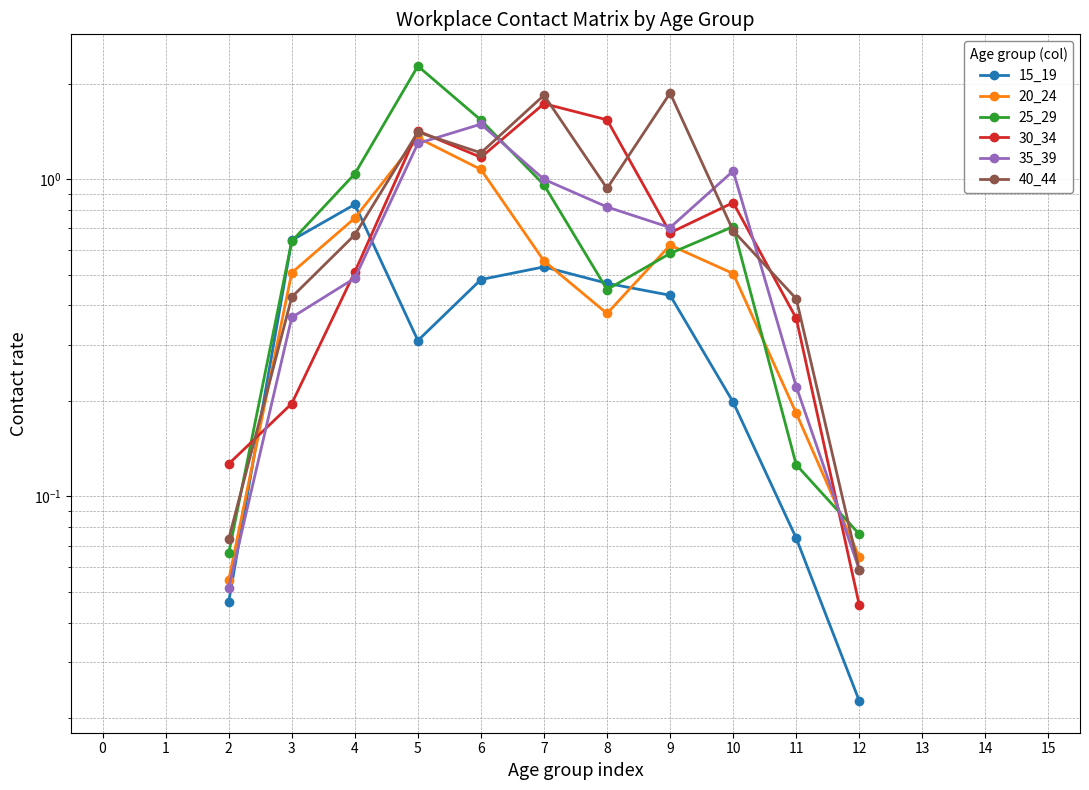

How many times do 40_44 and 35_39 cross each other?

5